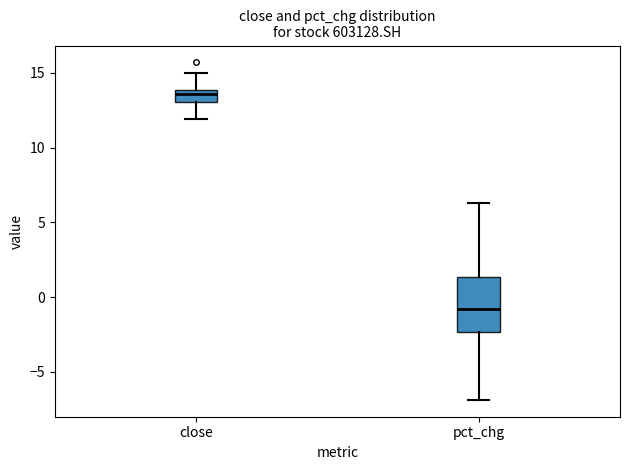

Reading left to right, read every box against the y-axis: the position of its median line, the range the box covers, and the ends of its whiskers. The values are not printed on the chart, so give them approximately, as read against the axis.

close: median 13.5, box 13.0 to 14.0, whiskers 12.0 to 15.0
pct_chg: median -1.0, box -2.5 to 1.5, whiskers -7.0 to 6.5